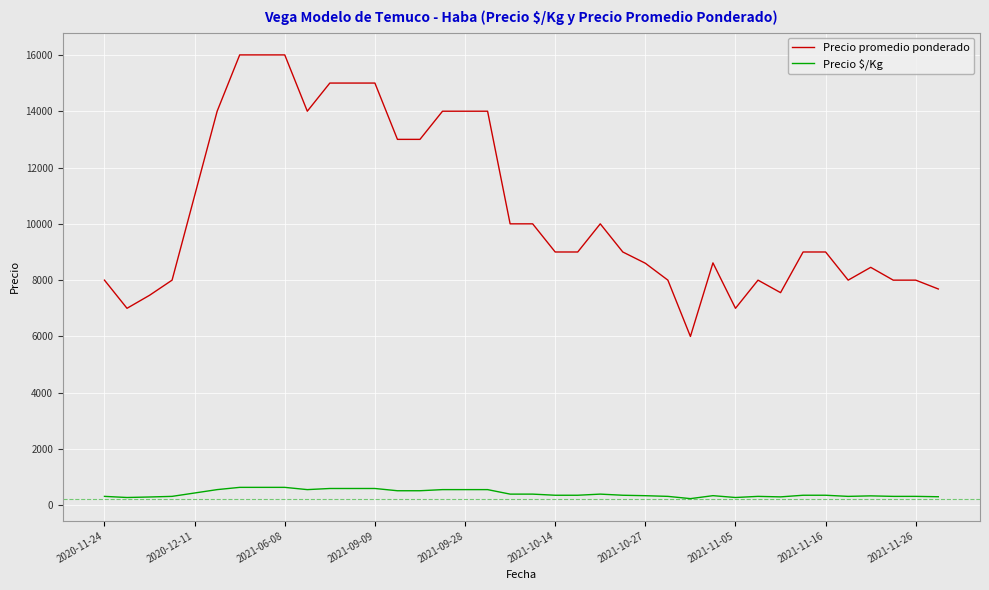

Which series has the widest spread of values?

Precio promedio ponderado